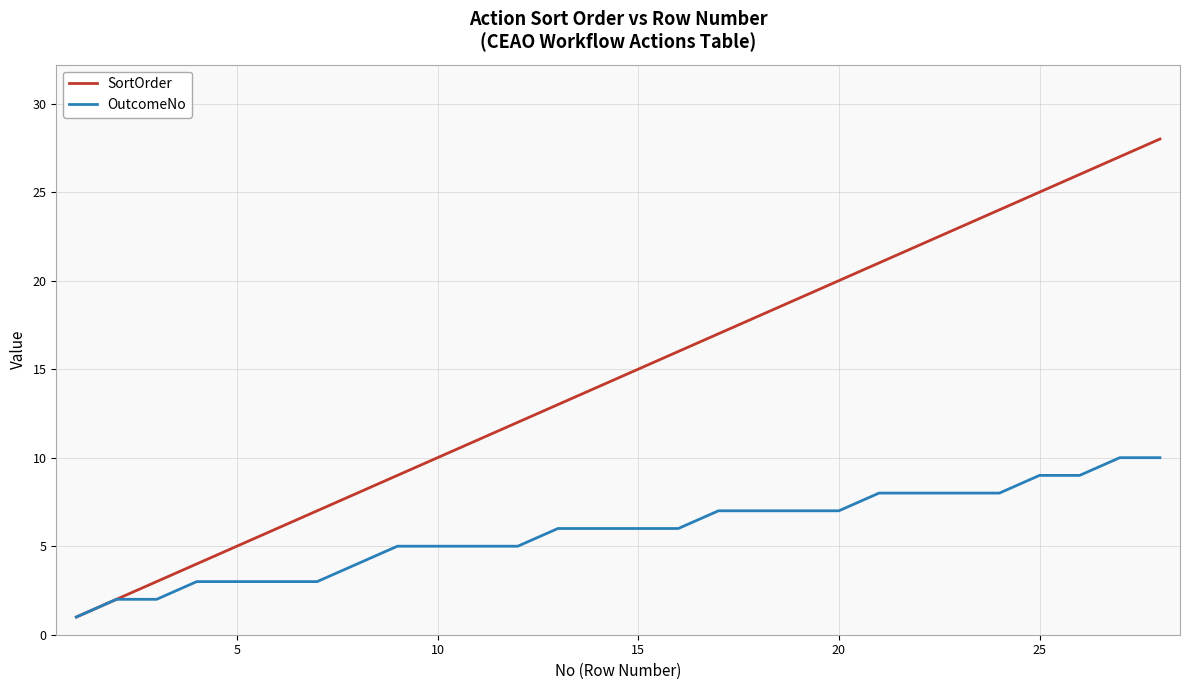

Which series has the largest total across all categories?

SortOrder